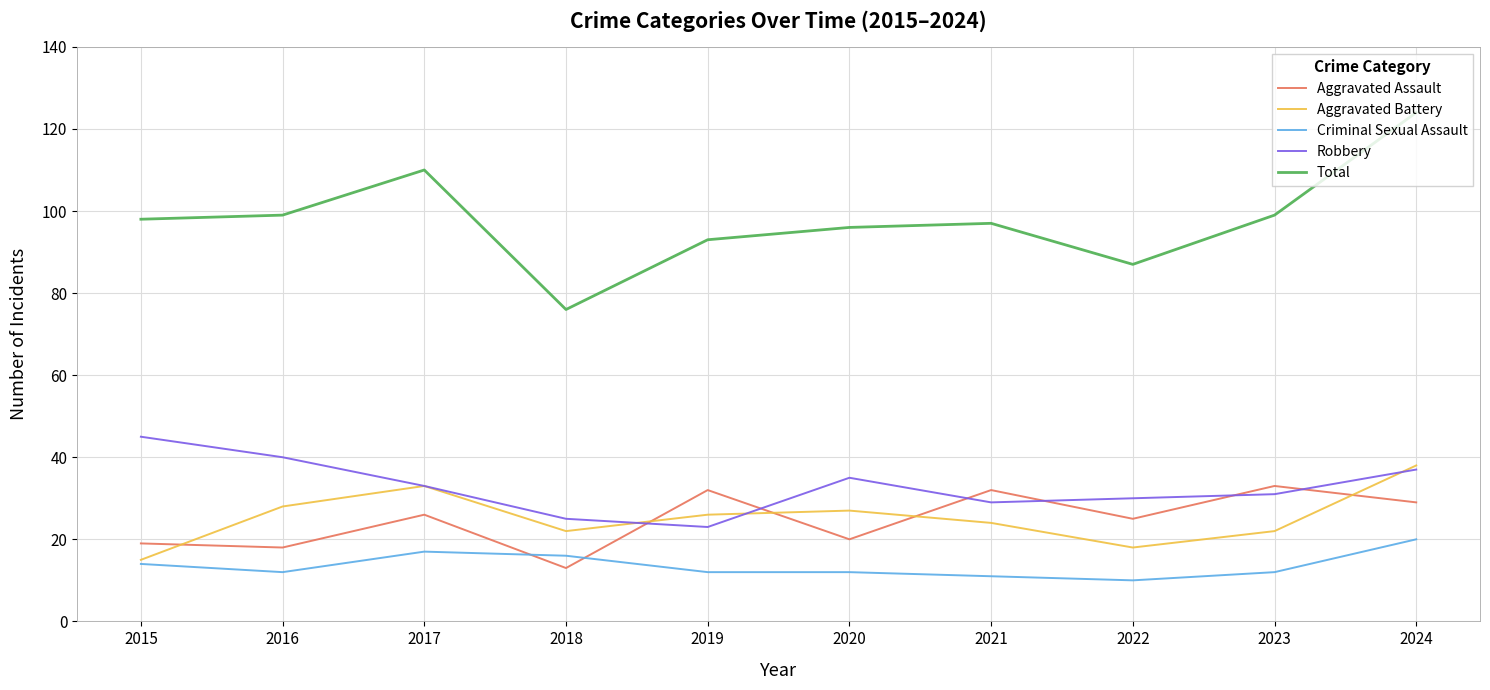

Where is the first local minimum for Aggravated Battery?

2018